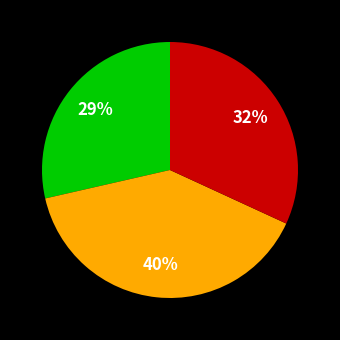

To the nearest percent, what is the average slice percentage?

33%